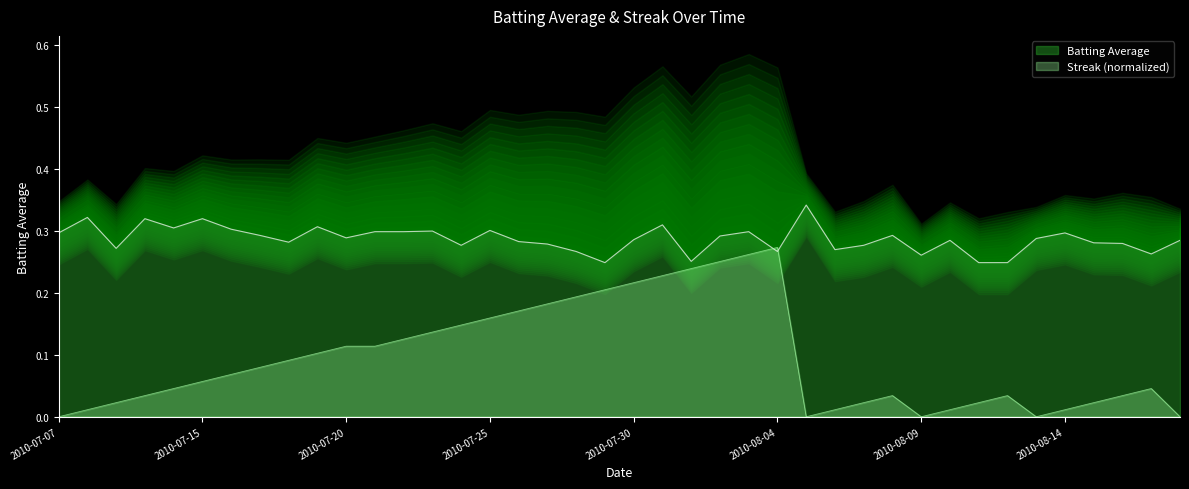

Where is the first local minimum for Streak?

2010-08-05